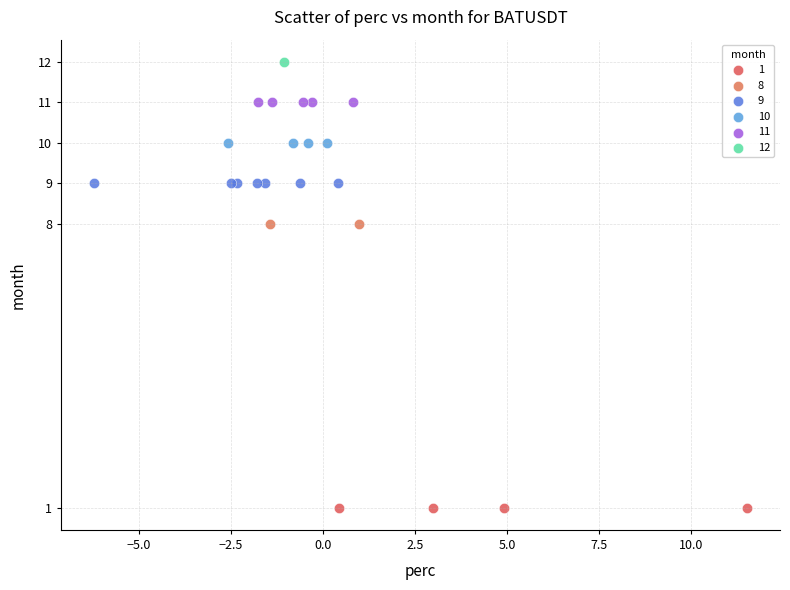

What are all the series names shown in the legend?

1, 8, 9, 10, 11, 12